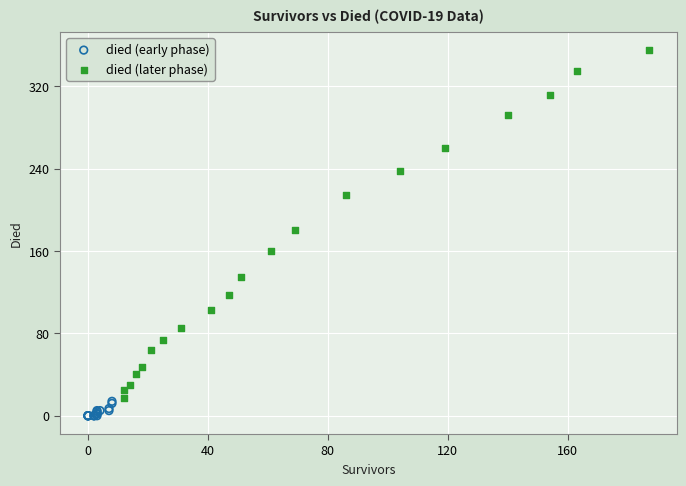

Which series has the widest spread of Y values?

died (later phase)